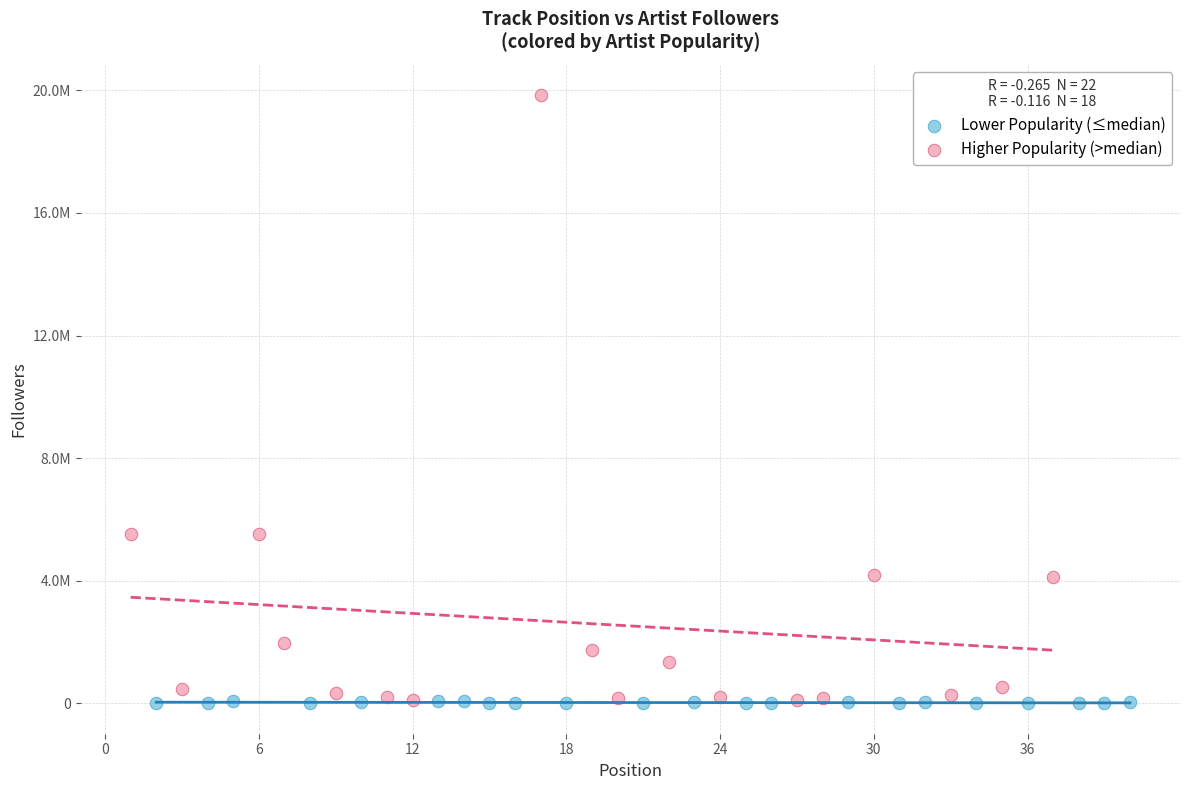

Which series contains the highest Y value?

Higher Popularity (>median)